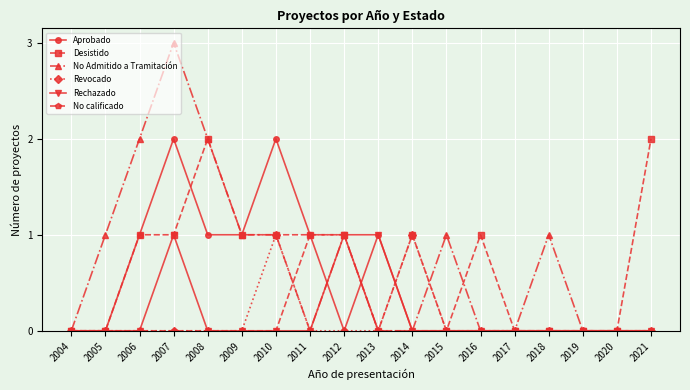

How many series are shown in this chart?

6